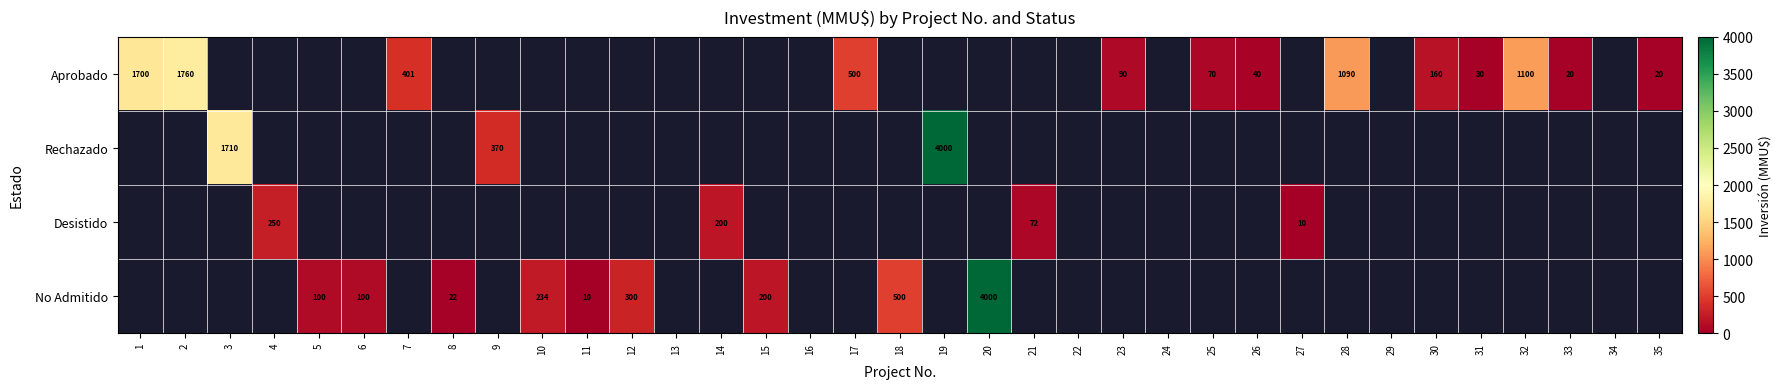

True or false: Aprobado has a value of 160 at 30.

True